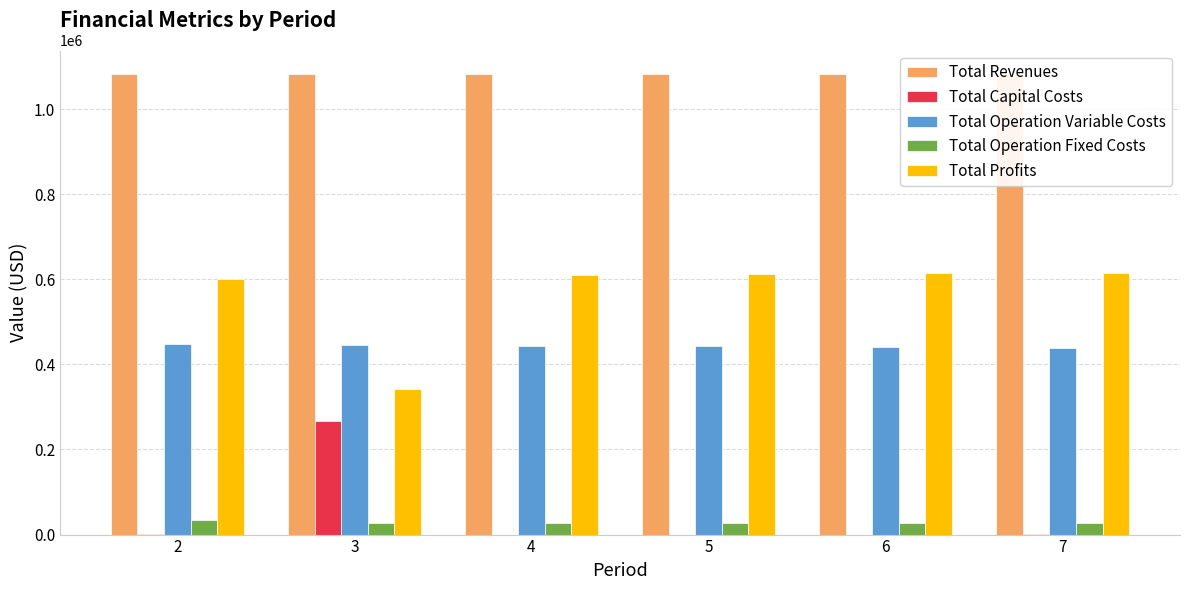

Which category has the highest value in the Total Capital Costs series?

3